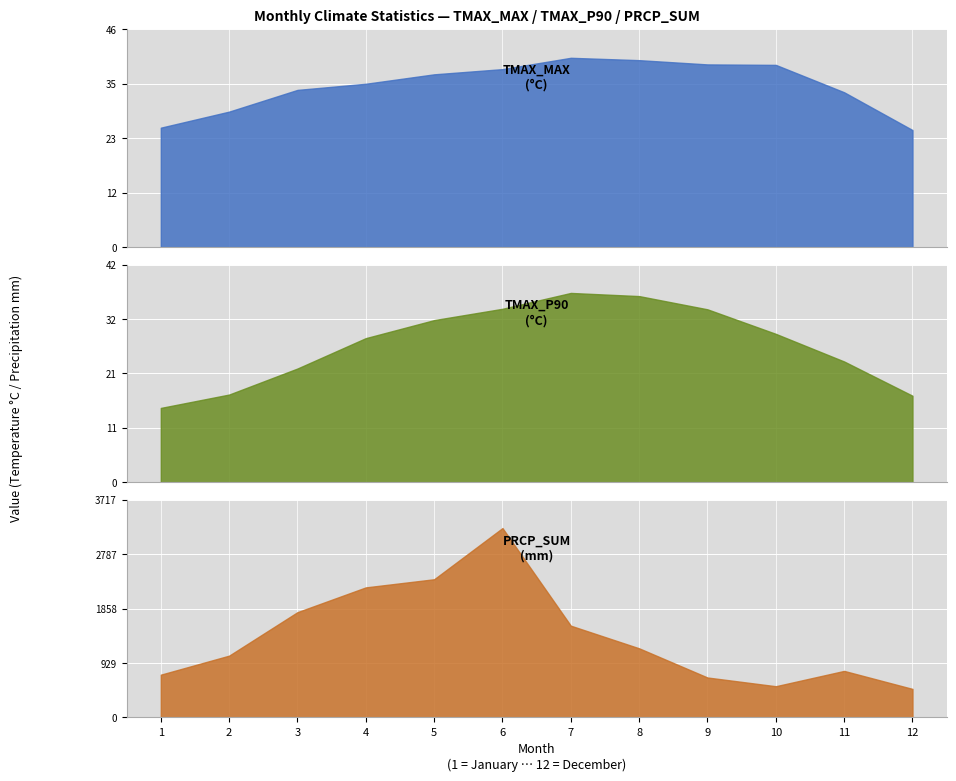

At which label is TMAX_P90 closest to 25?

11